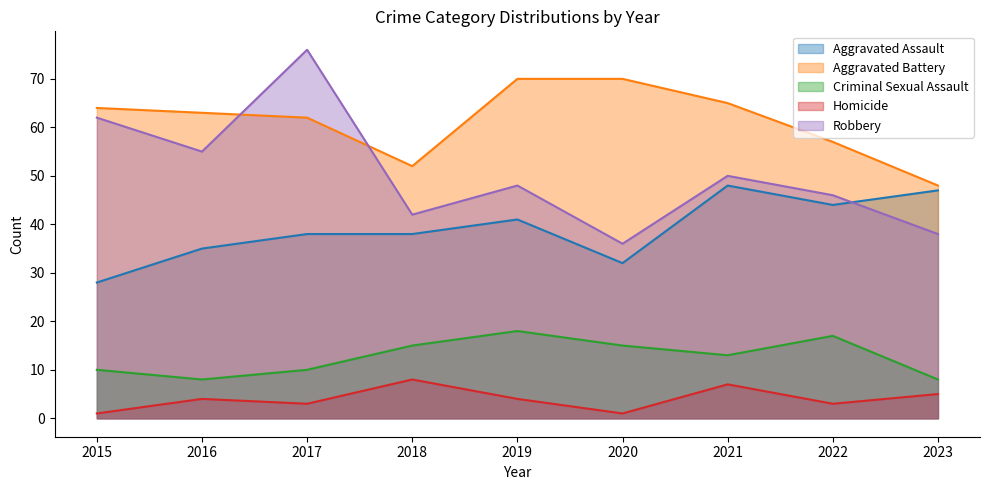

What is the value of the Criminal Sexual Assault point at the 9th from the left?

8